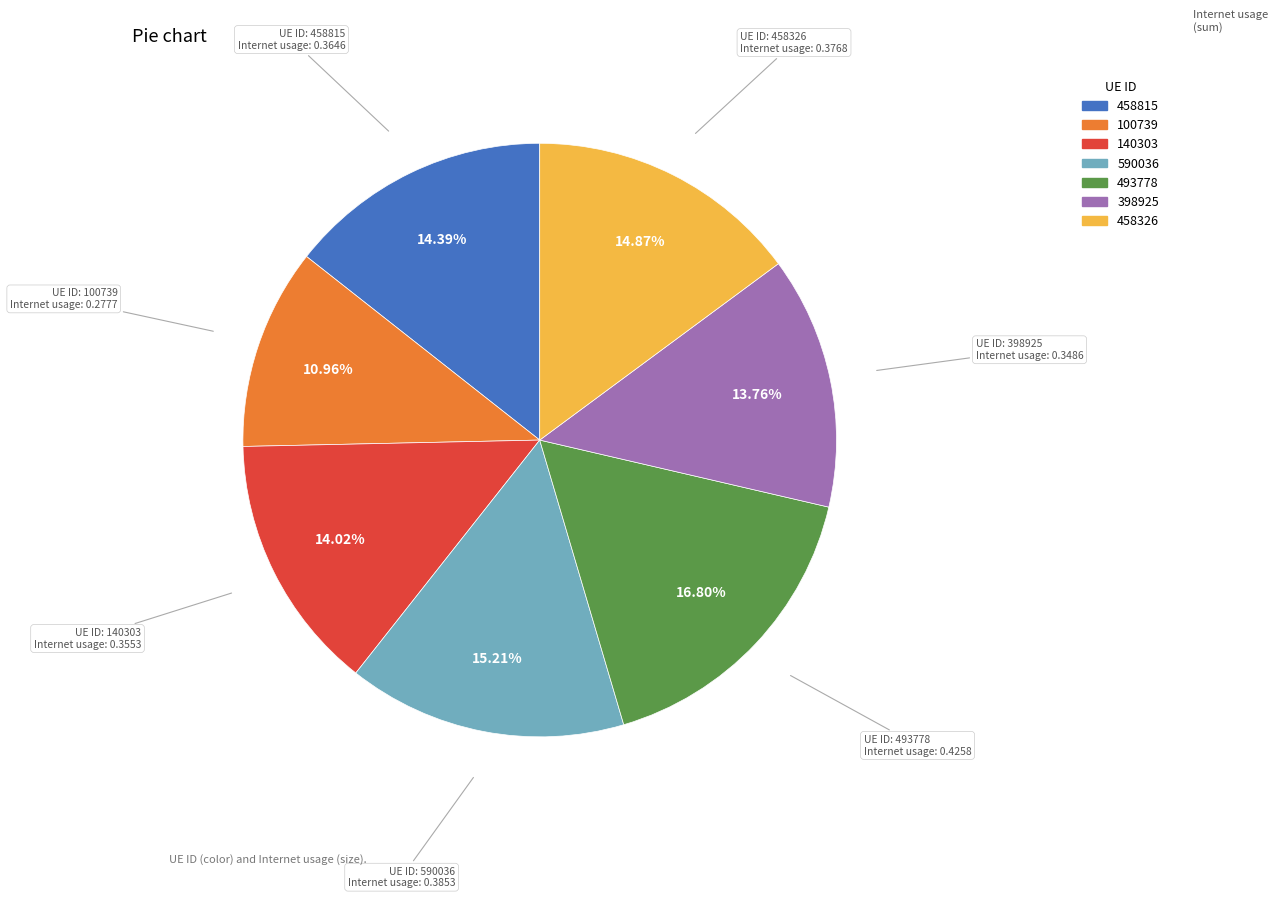

Is there any slice that represents more than half of the pie?

No